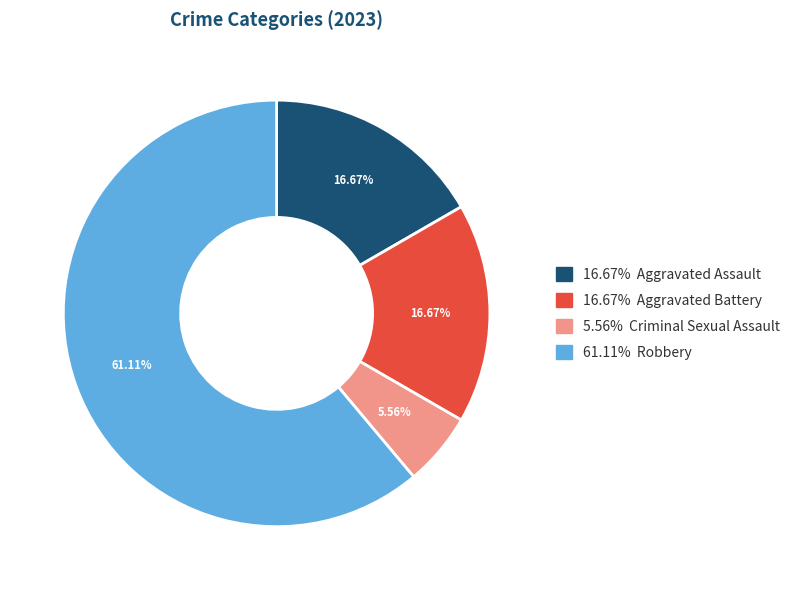

Is there a majority slice in this chart?

Yes